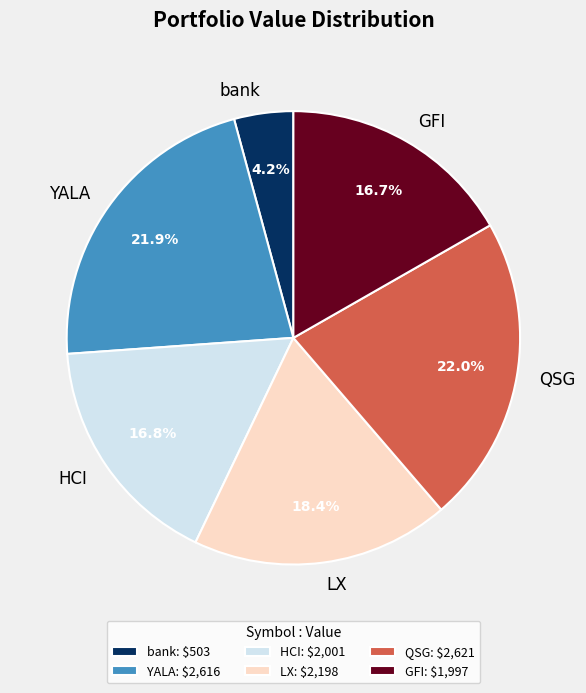

Which slice is the smallest?

bank